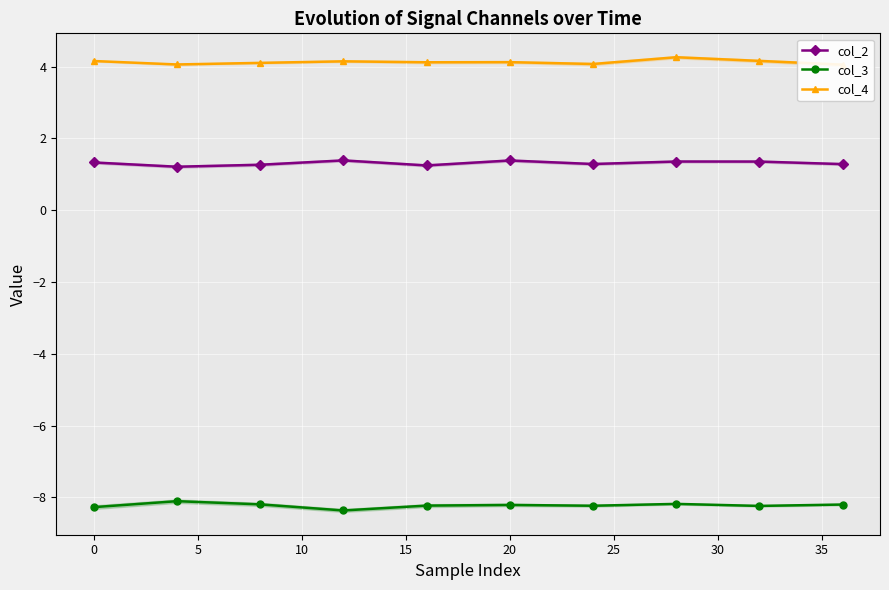

True or false: col_2 has more than 1 points higher than both neighbors.

True